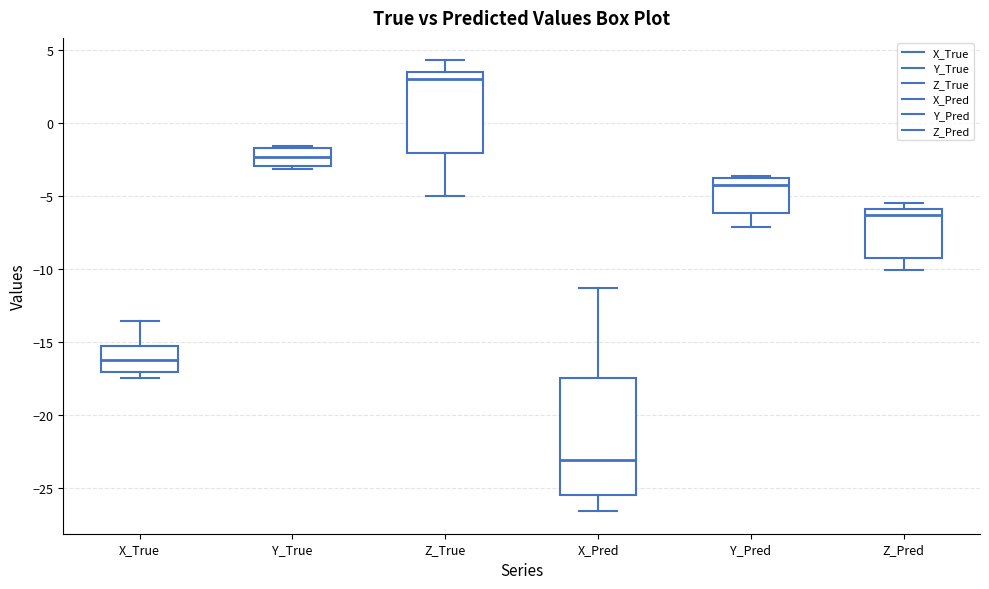

Where does the median line of the box for Z_True sit on the y-axis? The values are not printed on the chart, so give them approximately, as read against the axis.

3.0